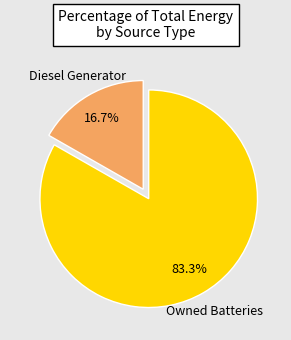

Rank the categories by value from highest to lowest.

Owned Batteries, Diesel Generator